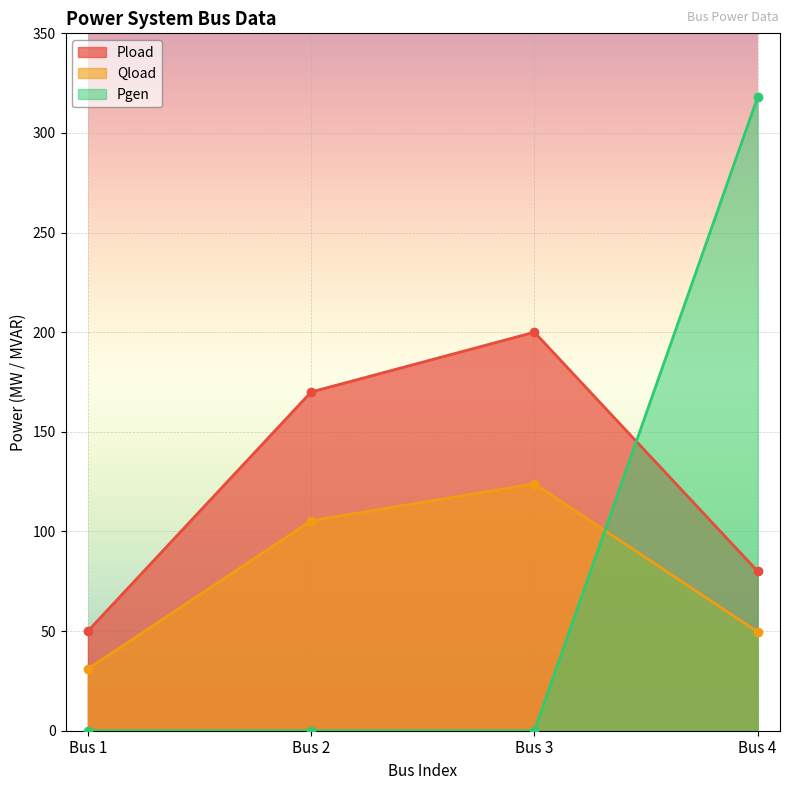

True or false: Qload has more than 0 points higher than both neighbors.

True